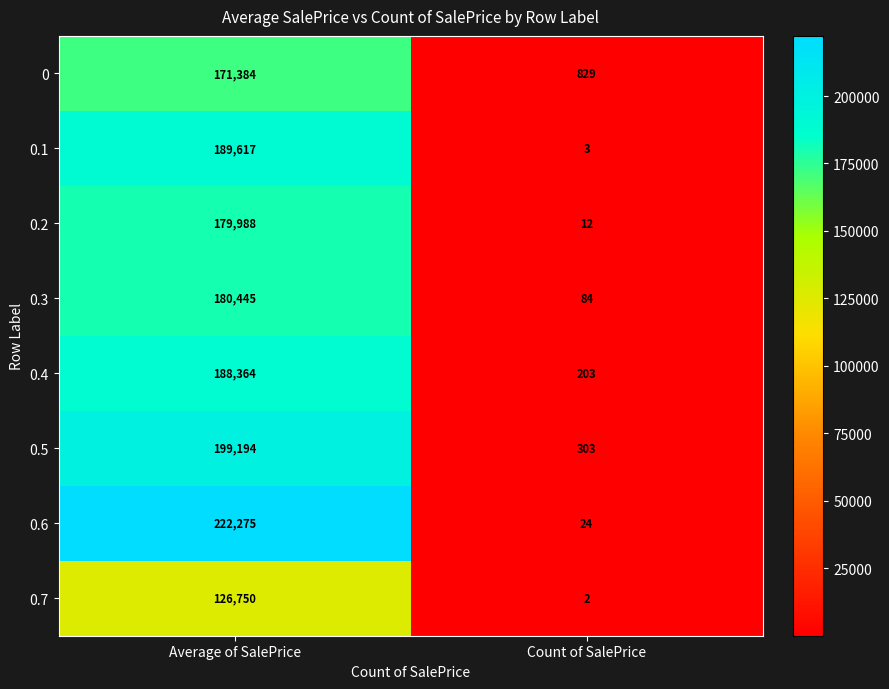

What is the greatest value displayed?

222275